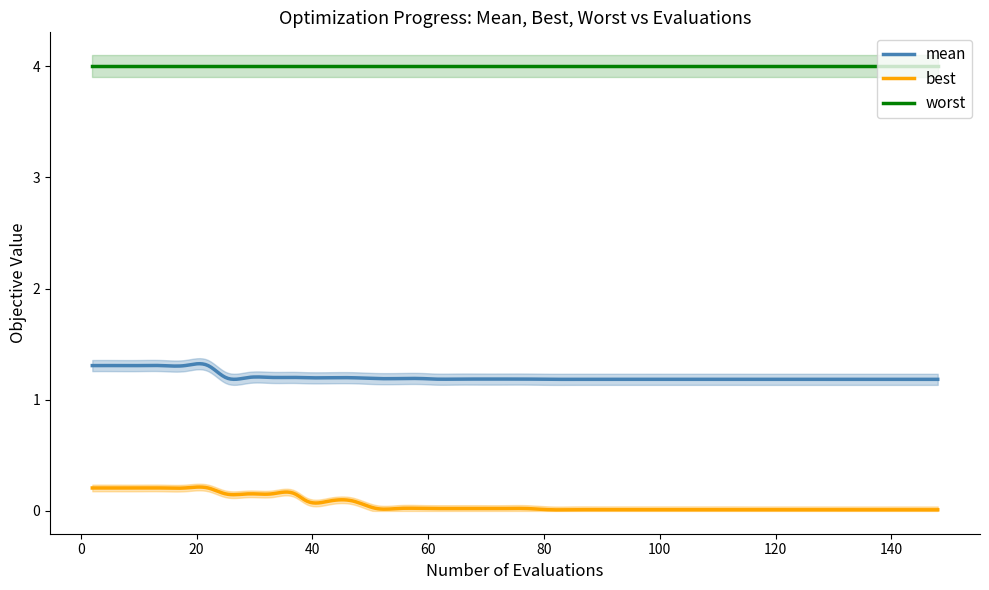

True or false: best and mean cross at least once.

False